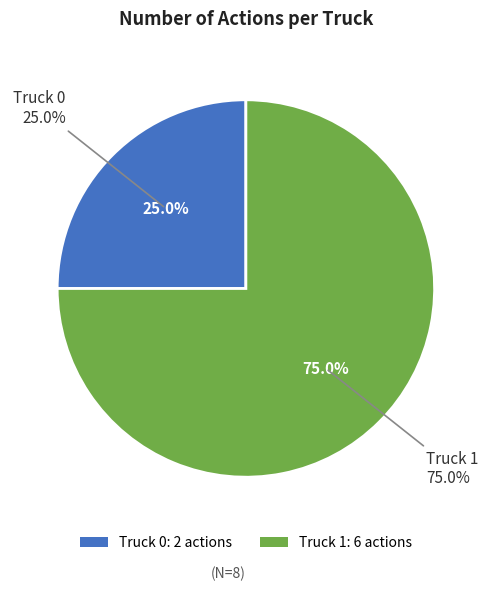

To the nearest percent, what is the difference between the Truck 1 and Truck 0 slice percentages?

50%